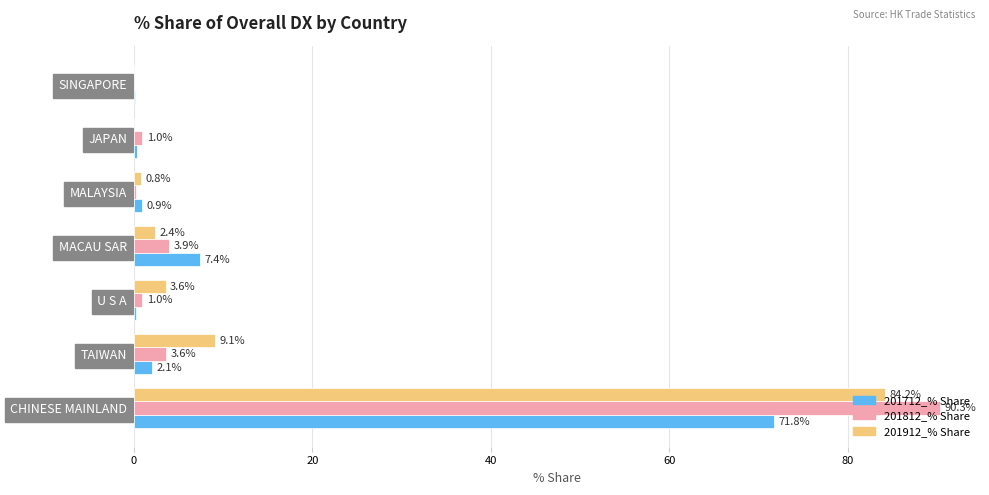

What is the sum of the 201812_% Share values at SINGAPORE and MACAU SAR?

3.9